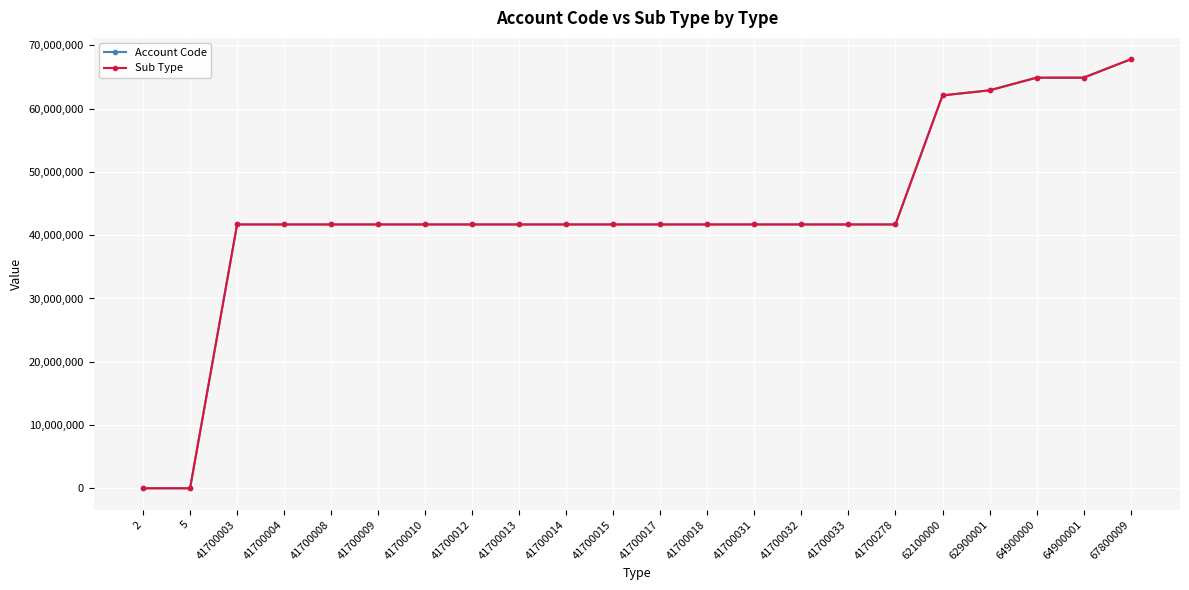

What is the value of the Account Code point at the 1st from the left?

100